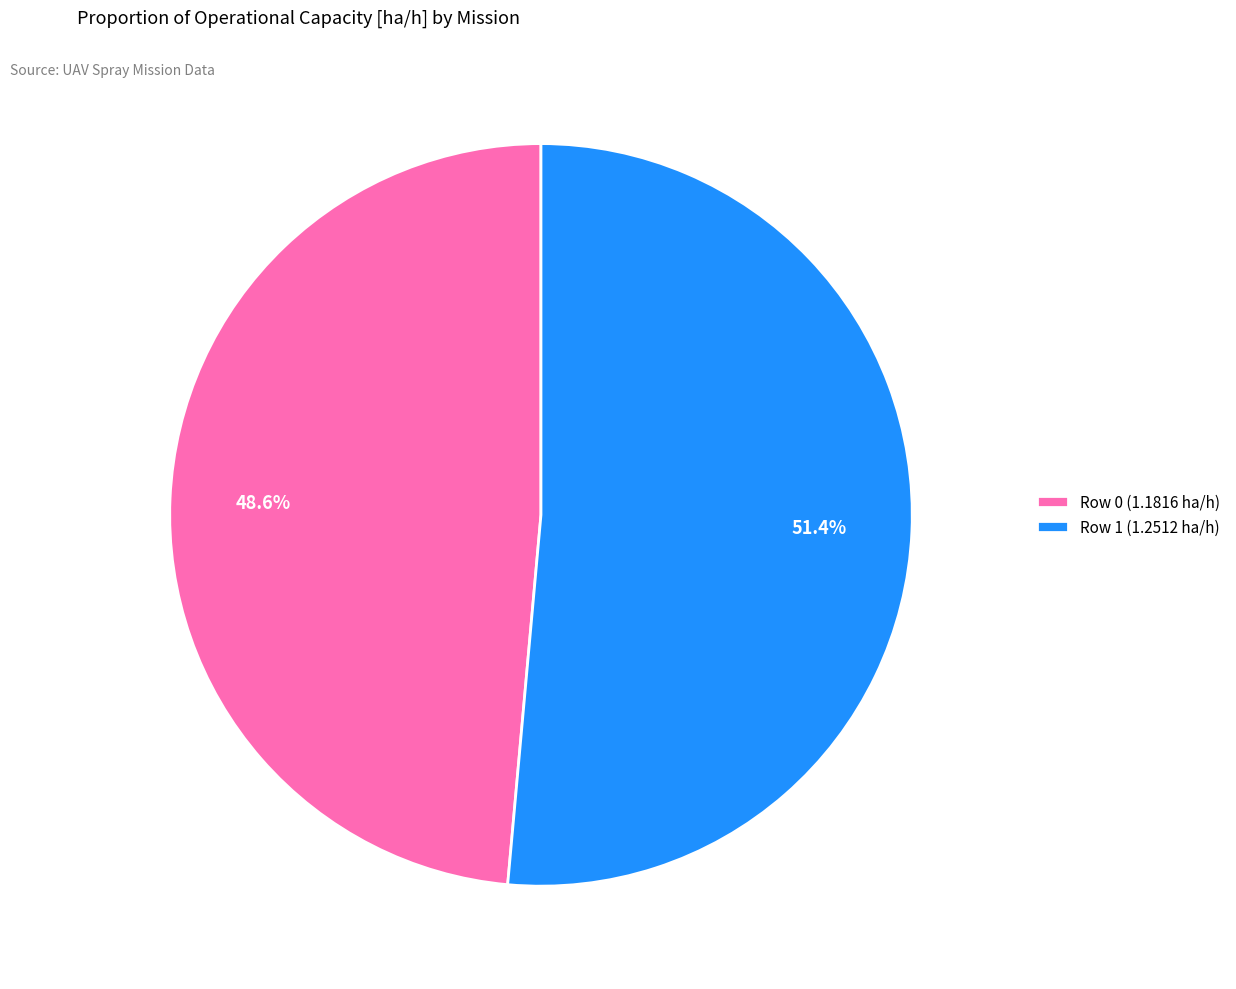

Is the sum of Row 1 (1.2512 ha/h) and Row 0 (1.1816 ha/h) greater than half?

Yes